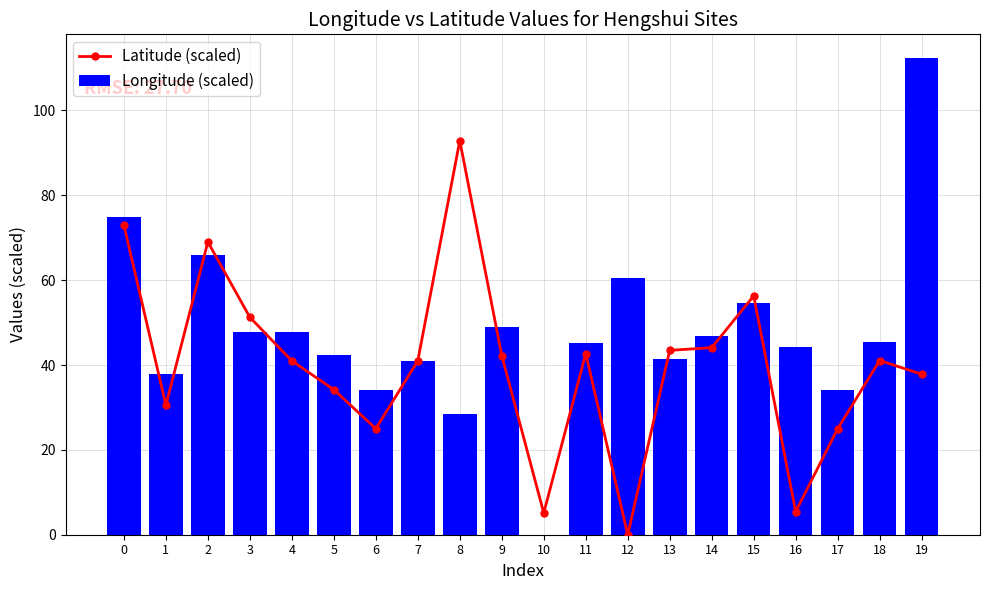

Count the number of data series in this chart.

2